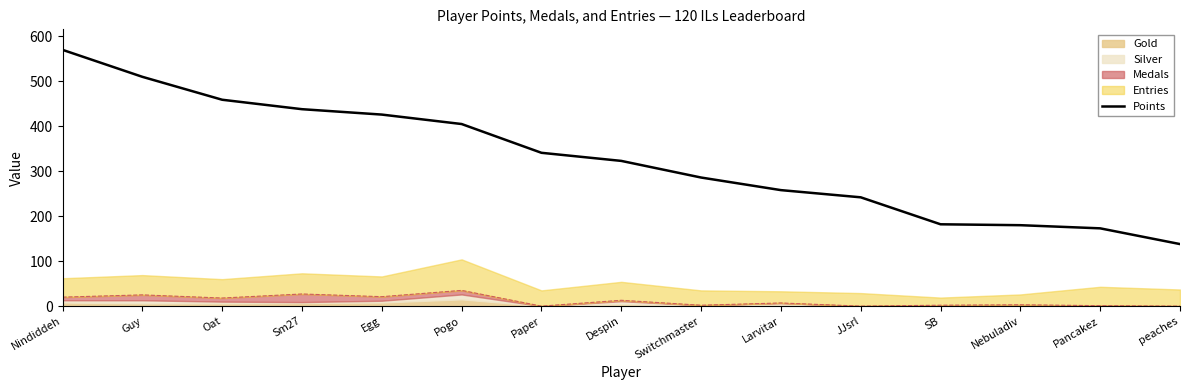

Is it true that the value at Paper is 221?

False